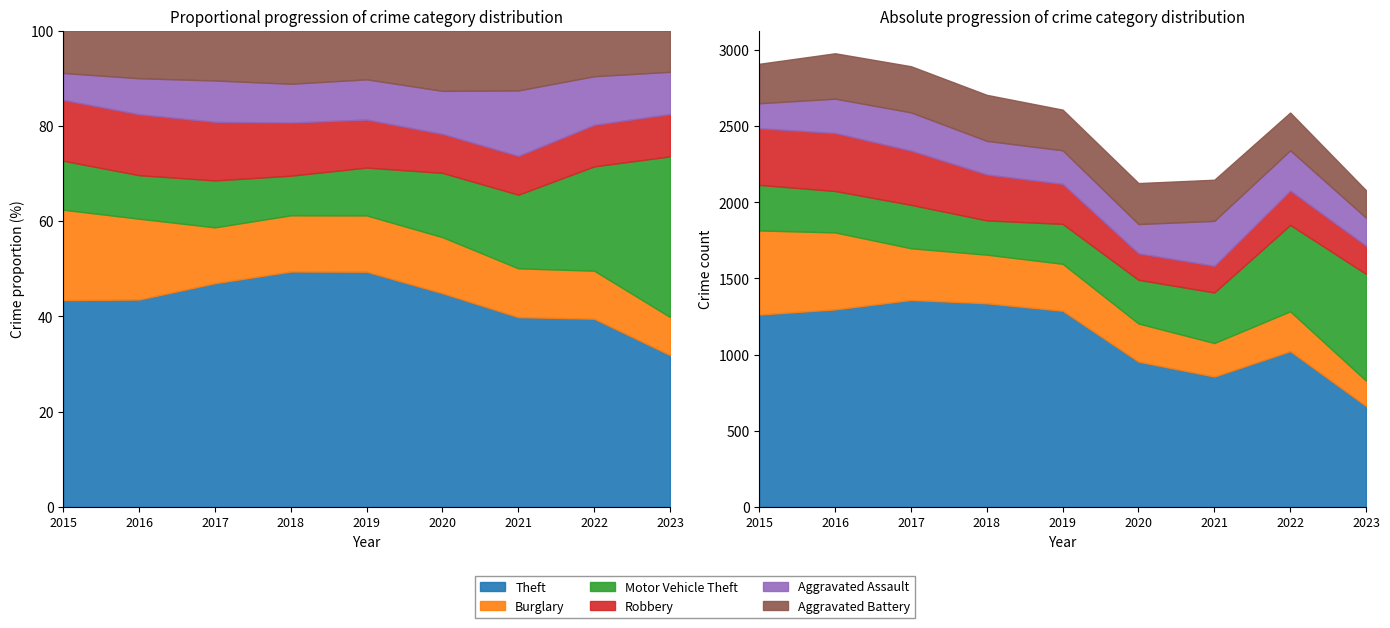

True or false: Robbery and Motor Vehicle Theft intersect in this chart.

True